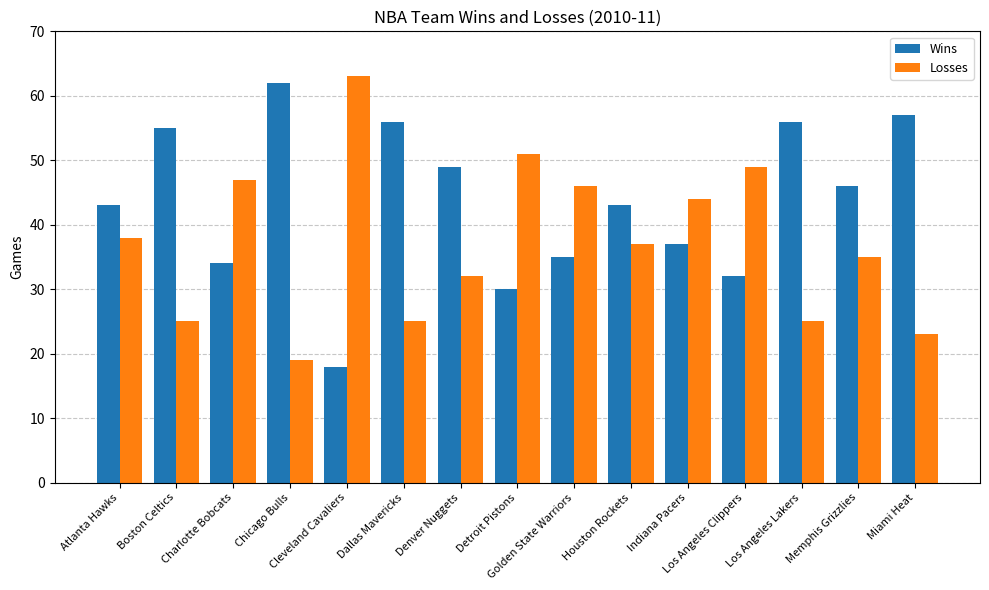

What is the label of the 1st bar from the left?

Atlanta Hawks